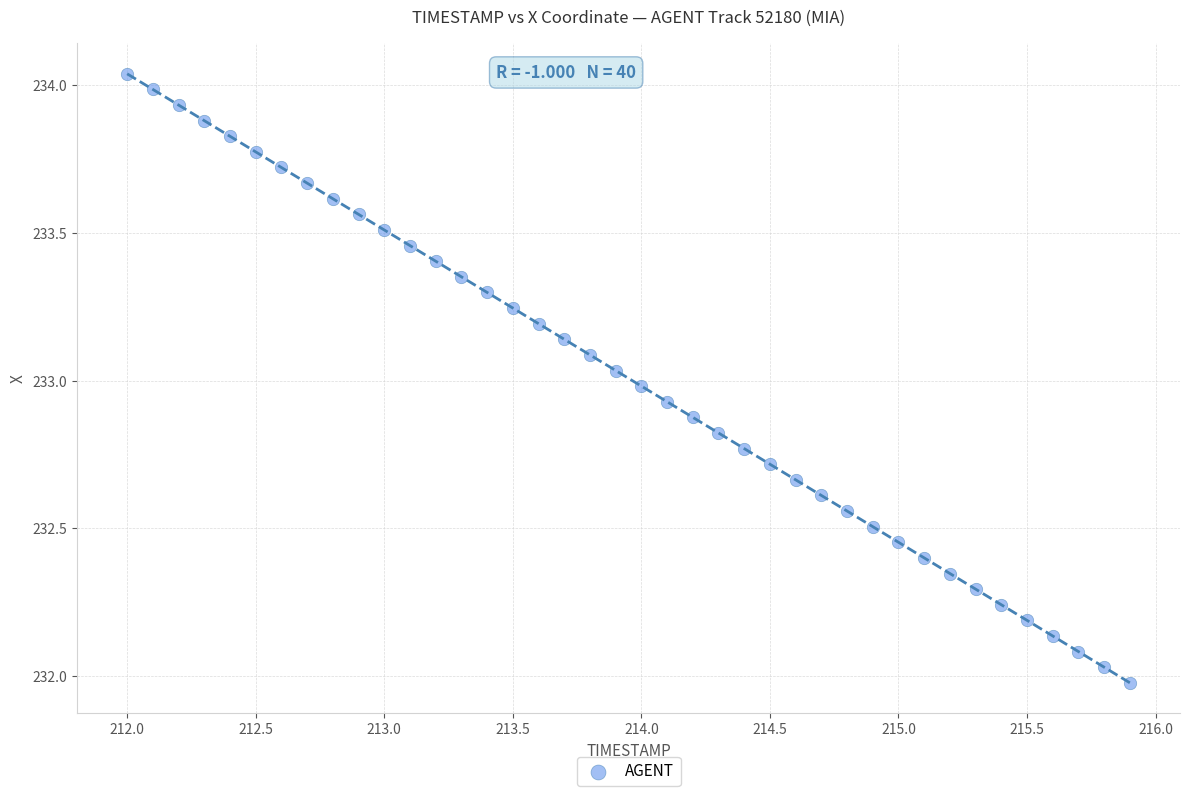

What is the range of X values (max minus min)?

3.9